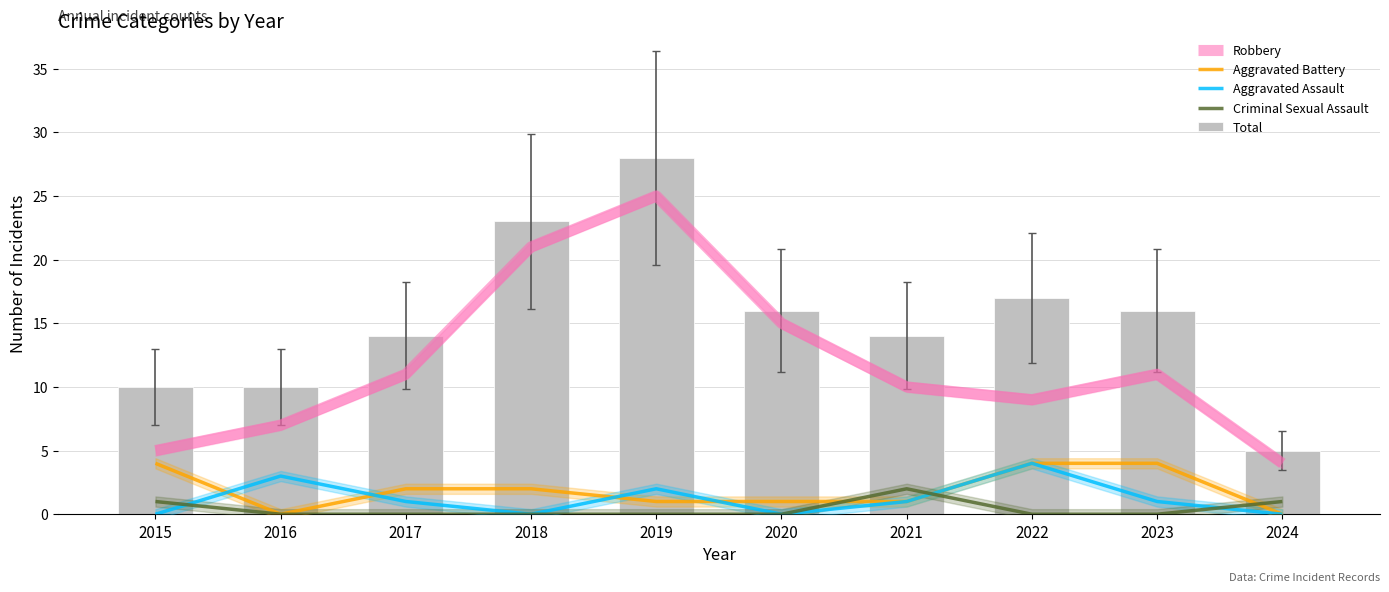

Read the Robbery value at 2020, to the nearest 5.

15